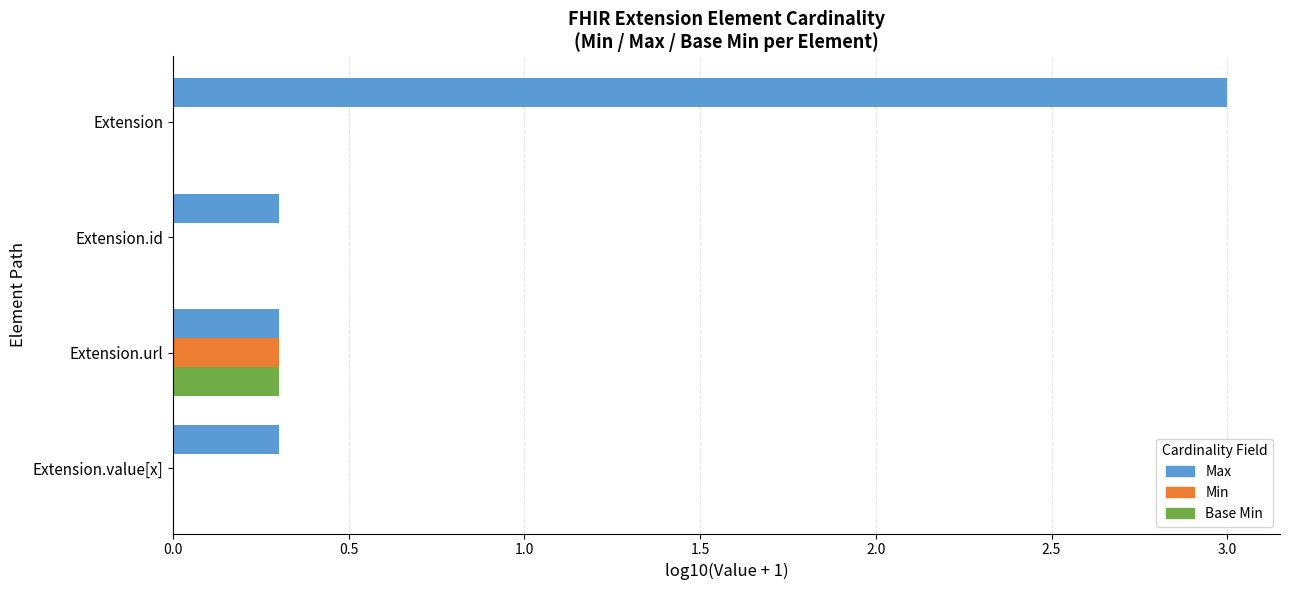

Which category has the highest value in the Max series?

Extension